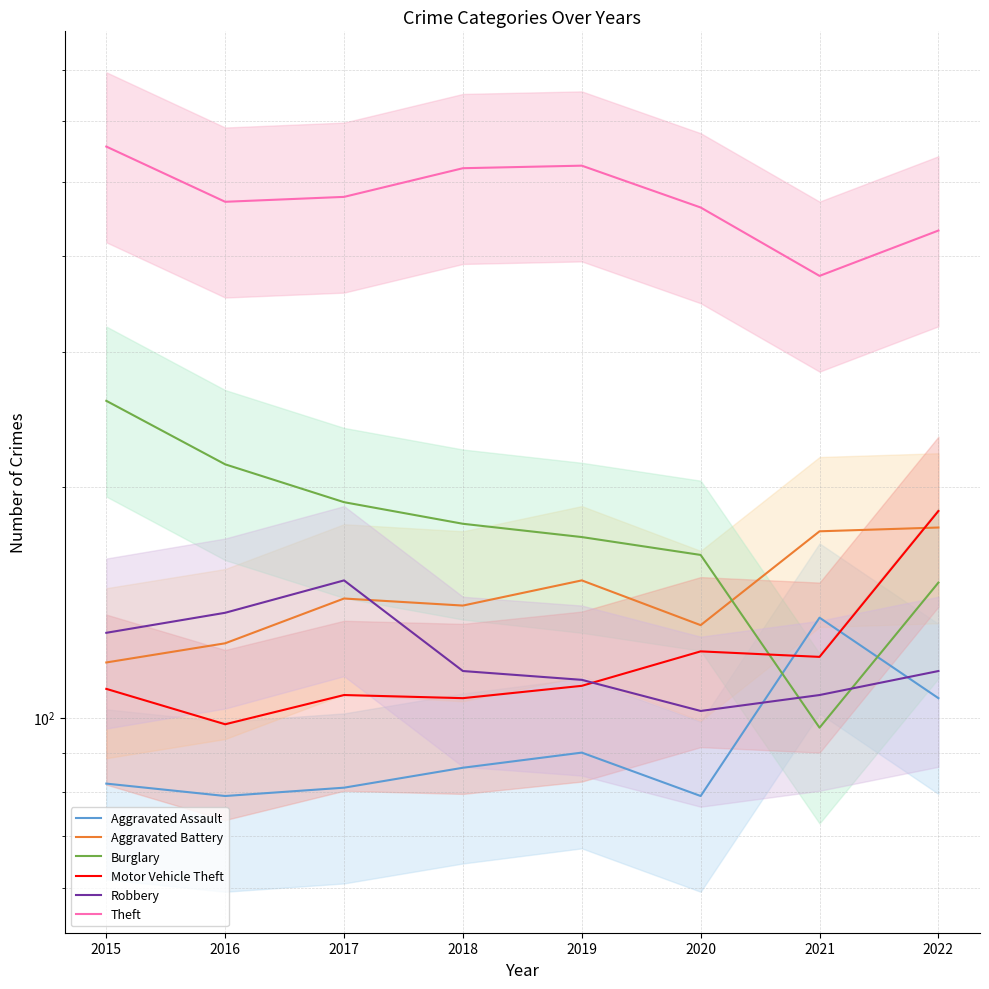

Is this an area chart (filled region under the line)?

No